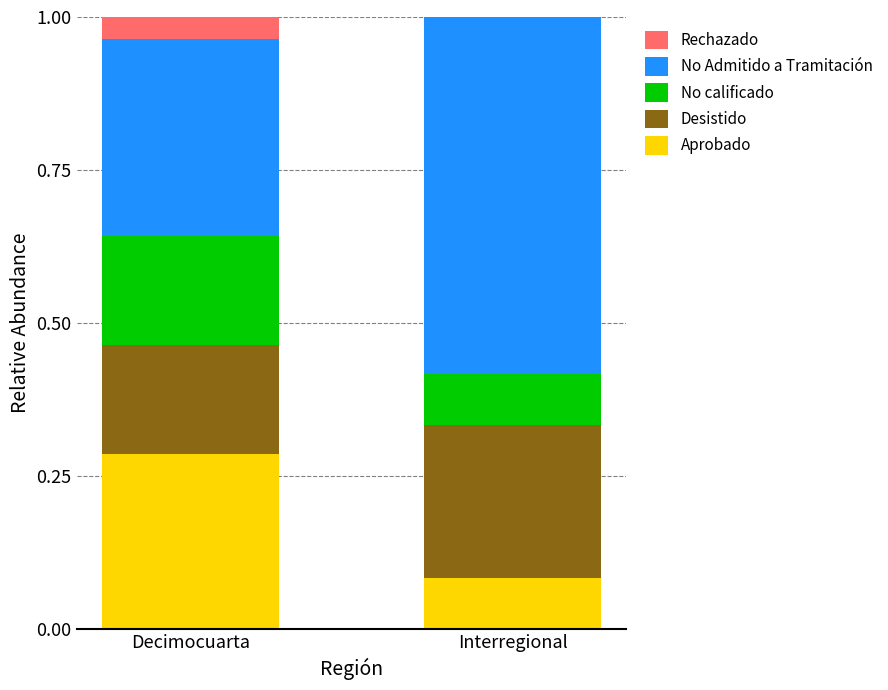

The value of Aprobado at Decimocuarta is 0.5. True or false?

False